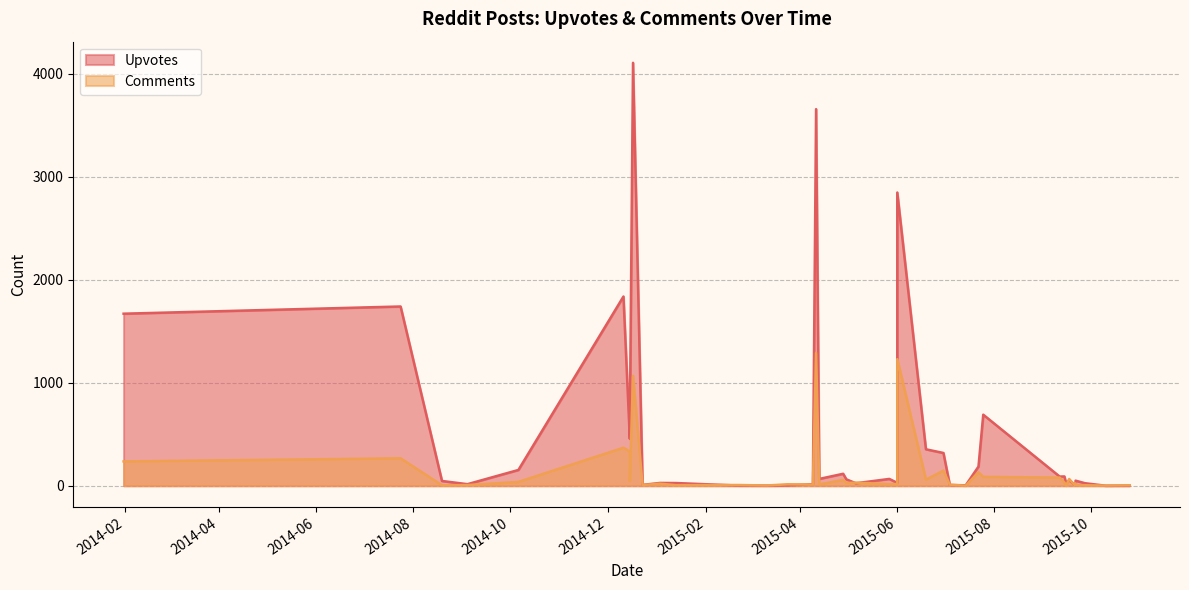

Where does the Upvotes series first go above 55?

2014-01-31